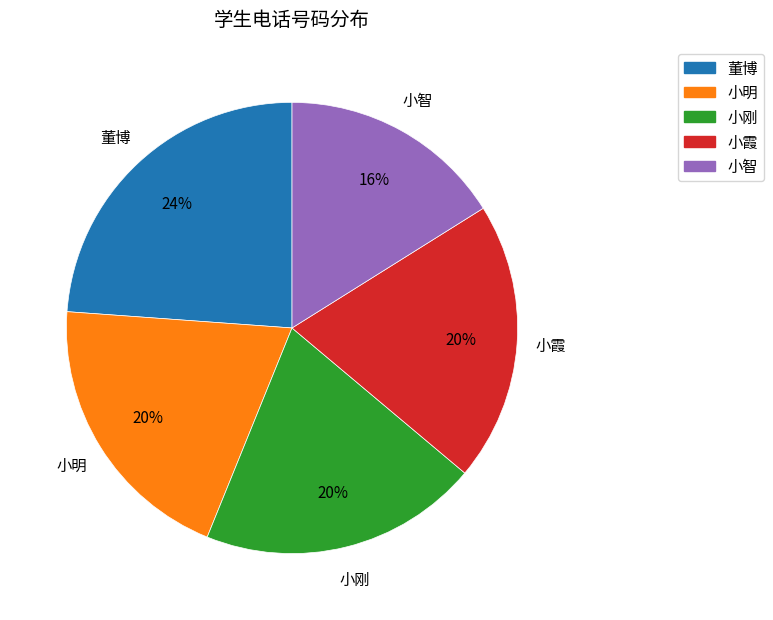

How many slices are in this pie chart?

5